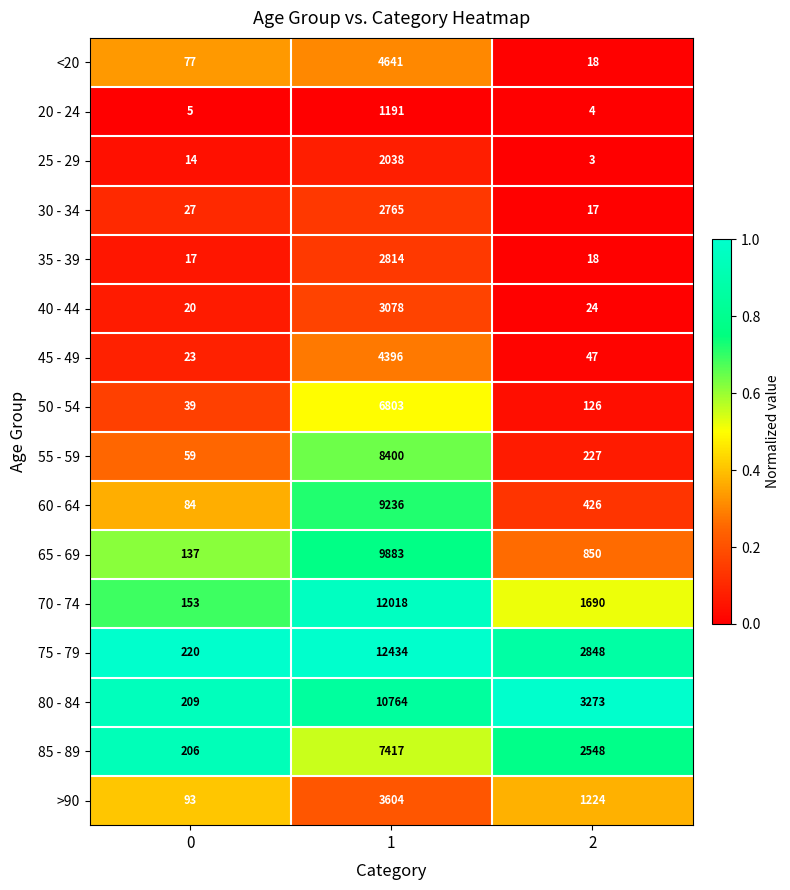

Count the number of categories in the chart.

3